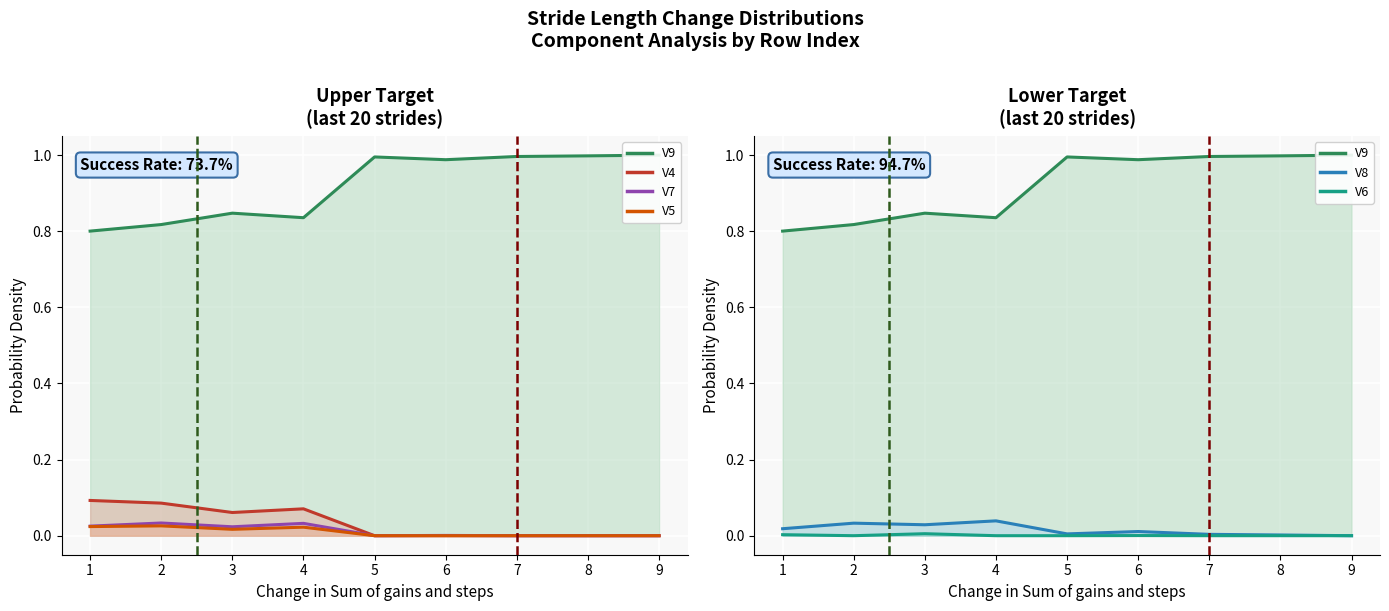

True or false: V6 and V7 cross at least once.

False